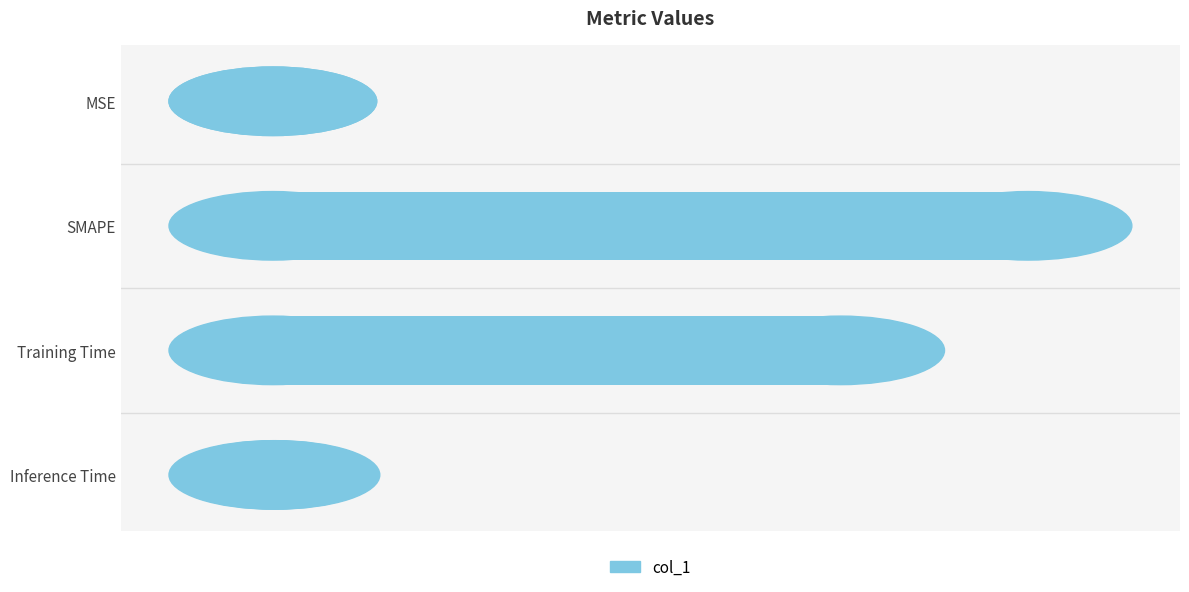

Which has a higher value, MSE or Inference Time?

Inference Time